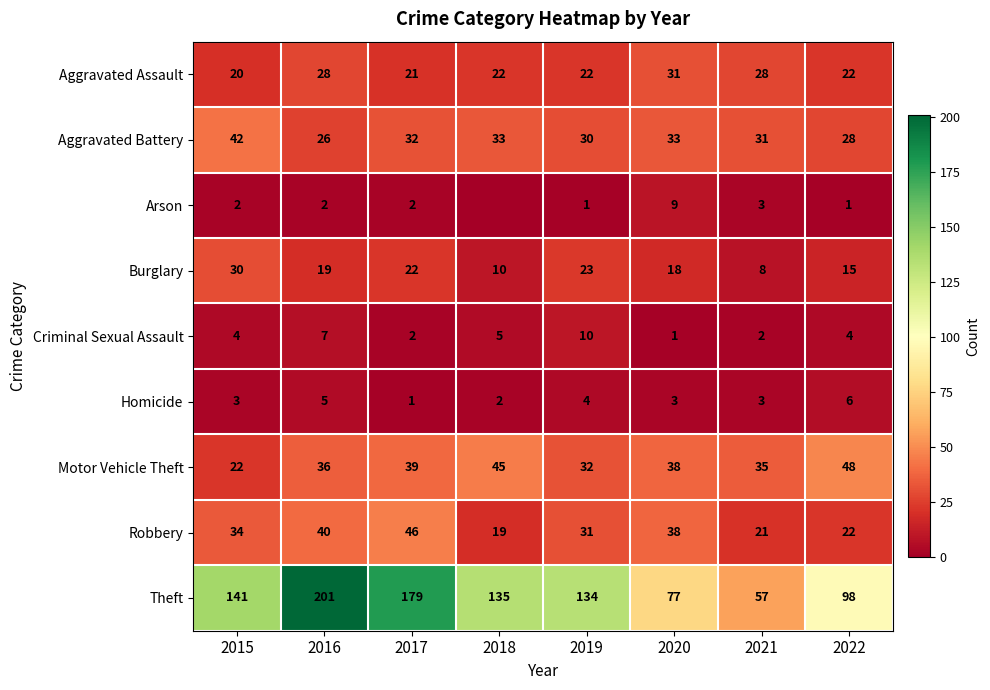

How many values in the Robbery series are below 34?

4